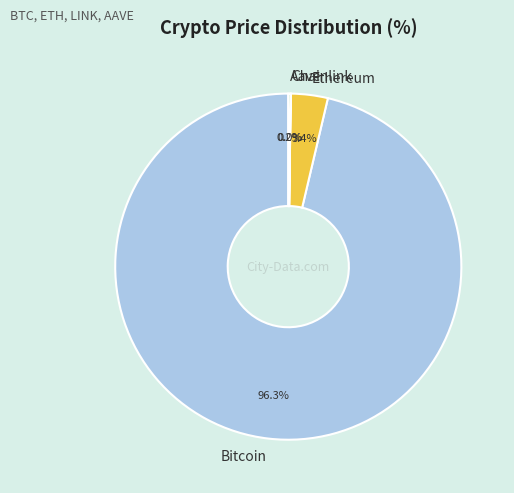

To the nearest percent, what is the average slice percentage?

25%